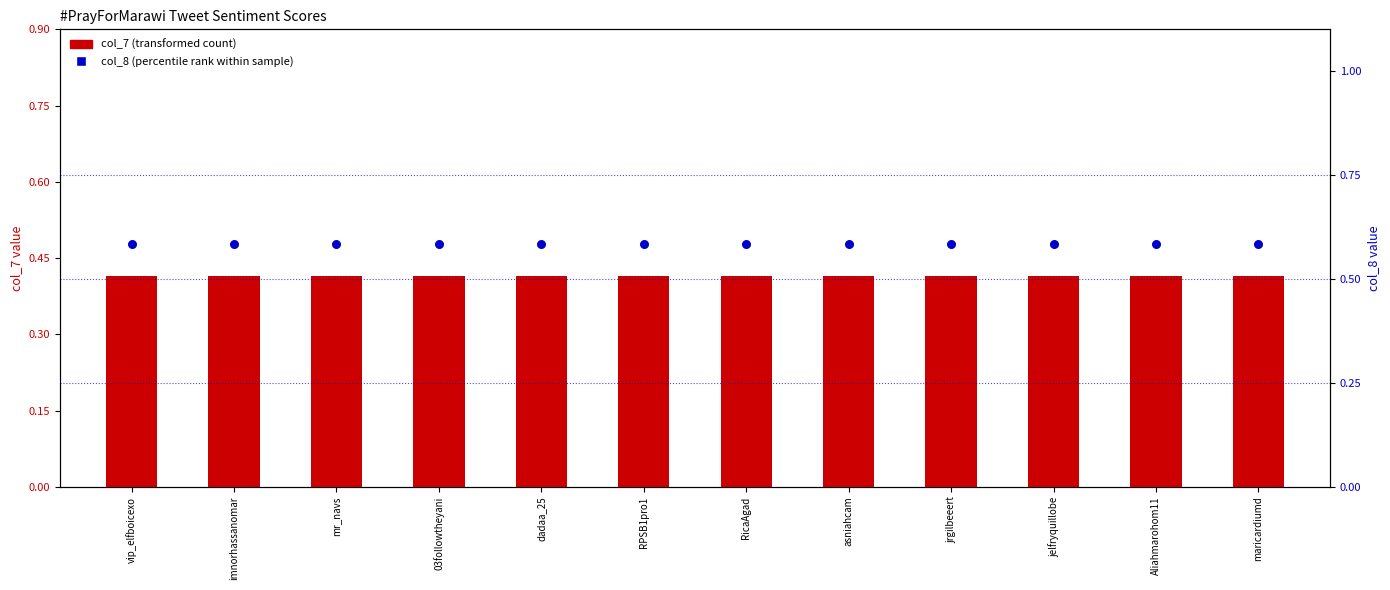

What are all the series names shown in the legend?

col_7 (transformed count), col_8 (percentile rank)